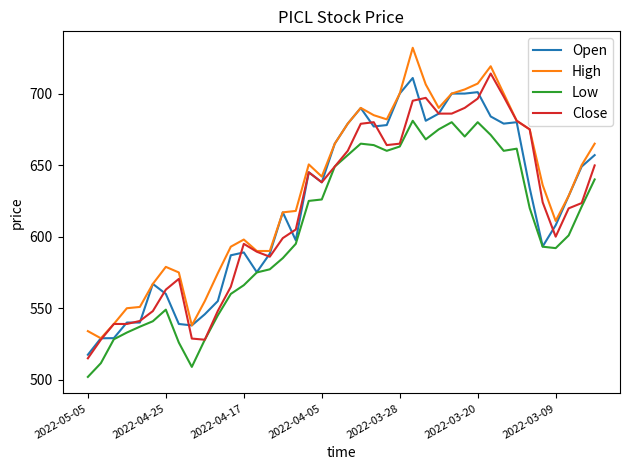

Which series has the largest total across all categories?

High